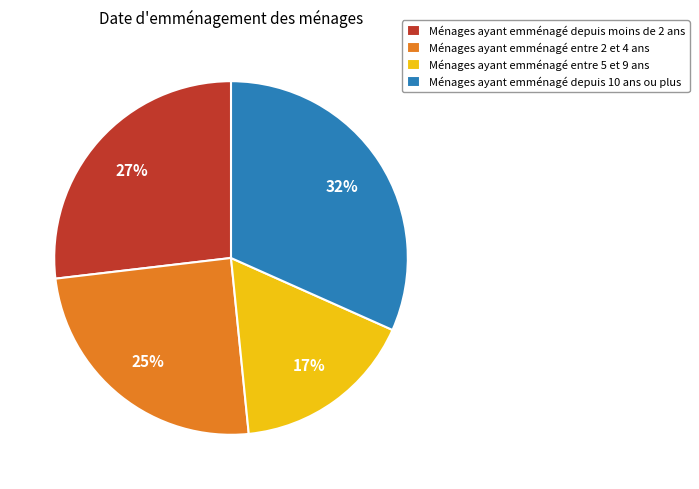

The Ménages ayant emménagé entre 5 et 9 ans slice represents 7% of the pie. True or false?

False